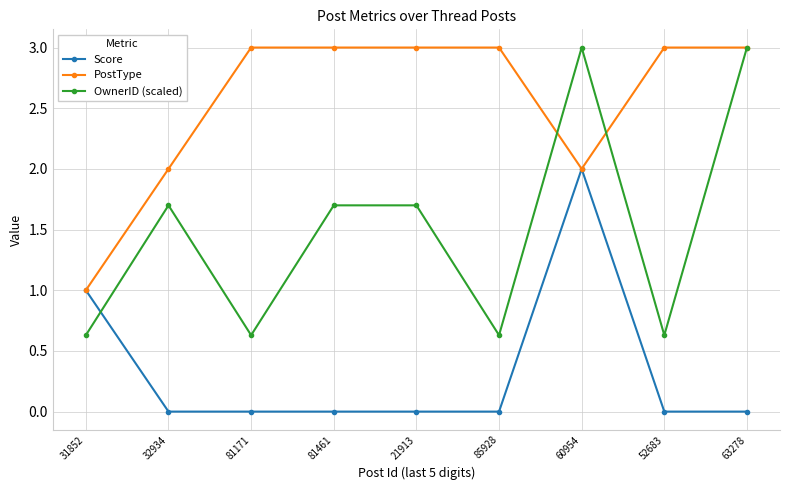

Rank the series at 52683 from highest to lowest value.

PostType, OwnerID (scaled), Score